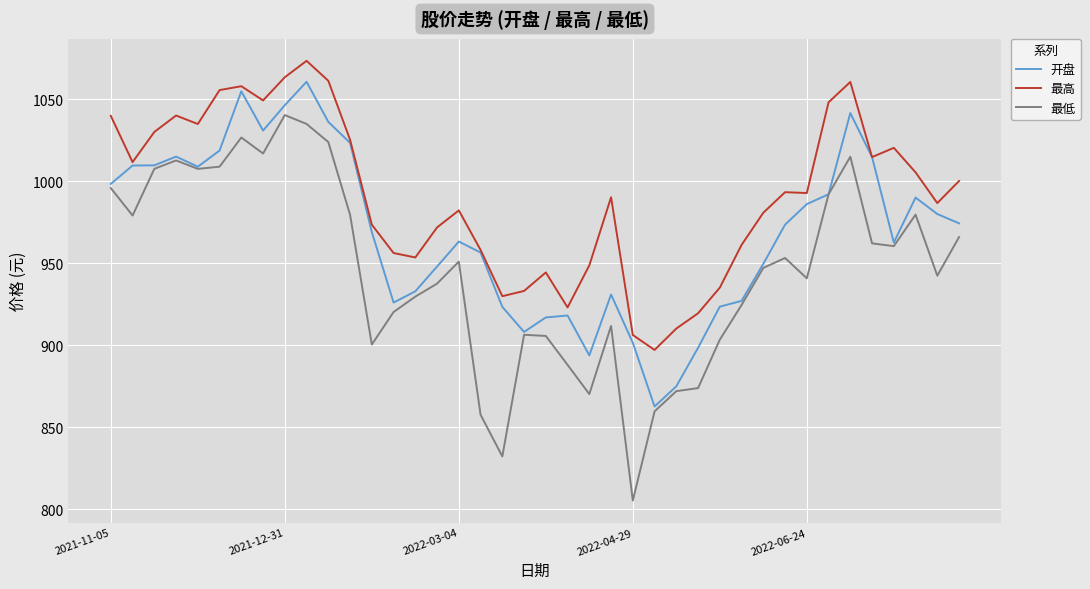

What is the smallest value displayed?

805.3